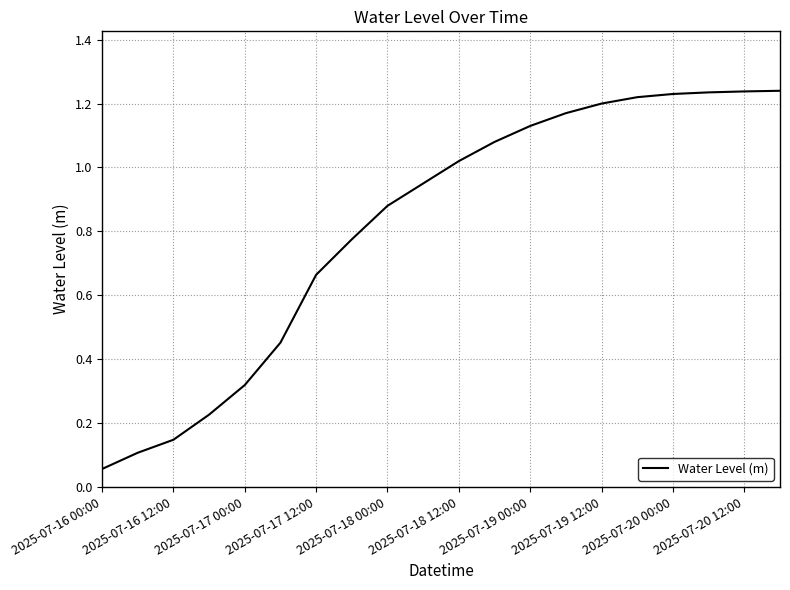

What is the value of the 13th point from the left?

1.1